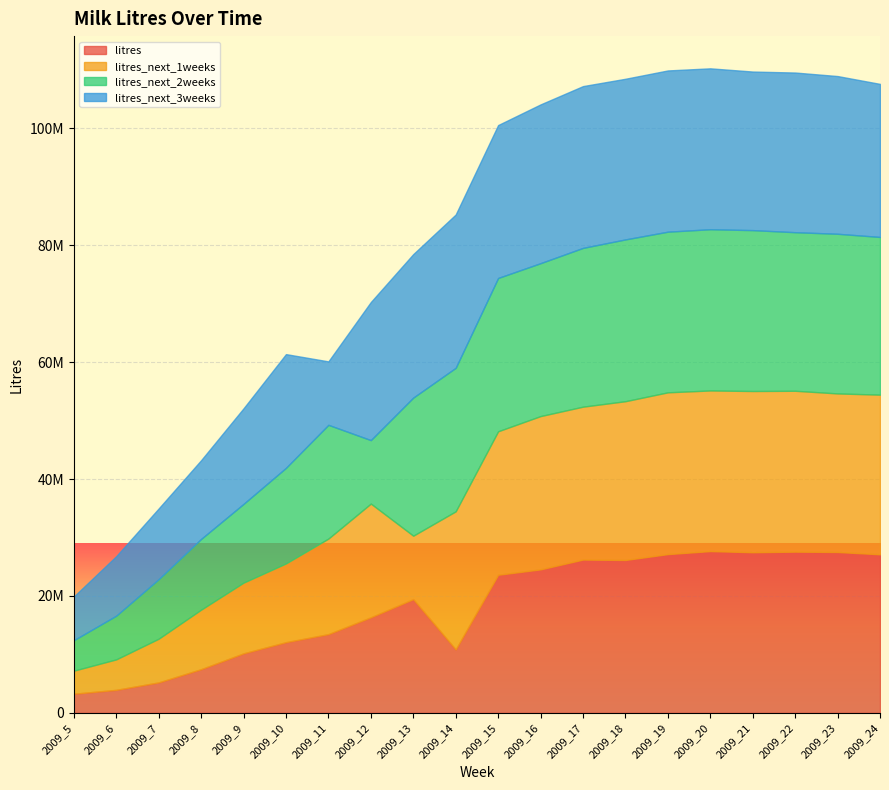

Rank the categories by litres_next_3weeks value from highest to lowest.

2009_17, 2009_19, 2009_20, 2009_18, 2009_22, 2009_16, 2009_21, 2009_23, 2009_14, 2009_24, 2009_15, 2009_13, 2009_12, 2009_10, 2009_9, 2009_8, 2009_7, 2009_11, 2009_6, 2009_5